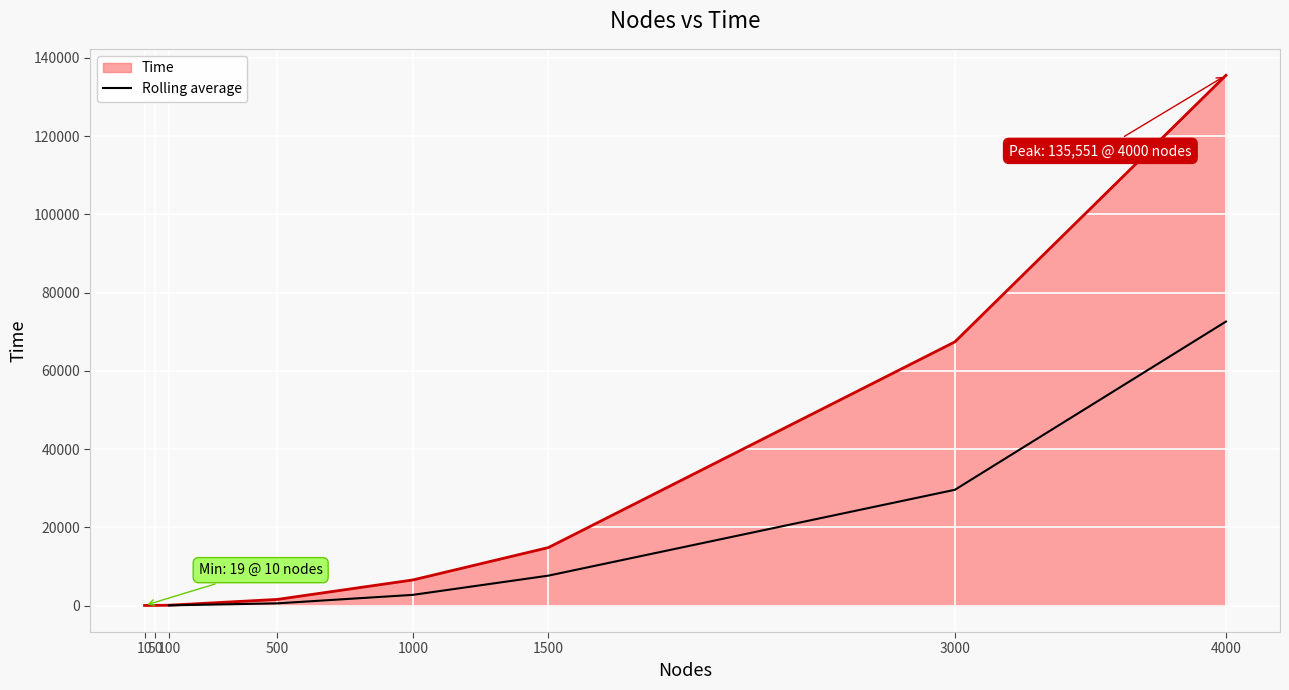

What is the maximum value for Rolling average?

72594.0